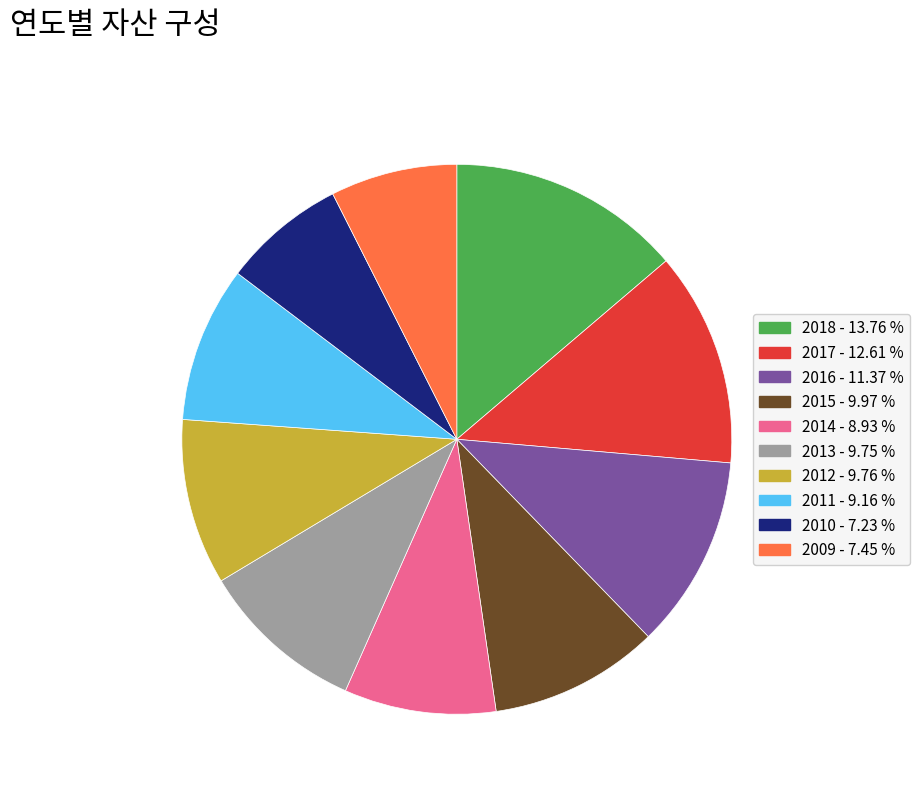

Is there a majority slice in this chart?

No